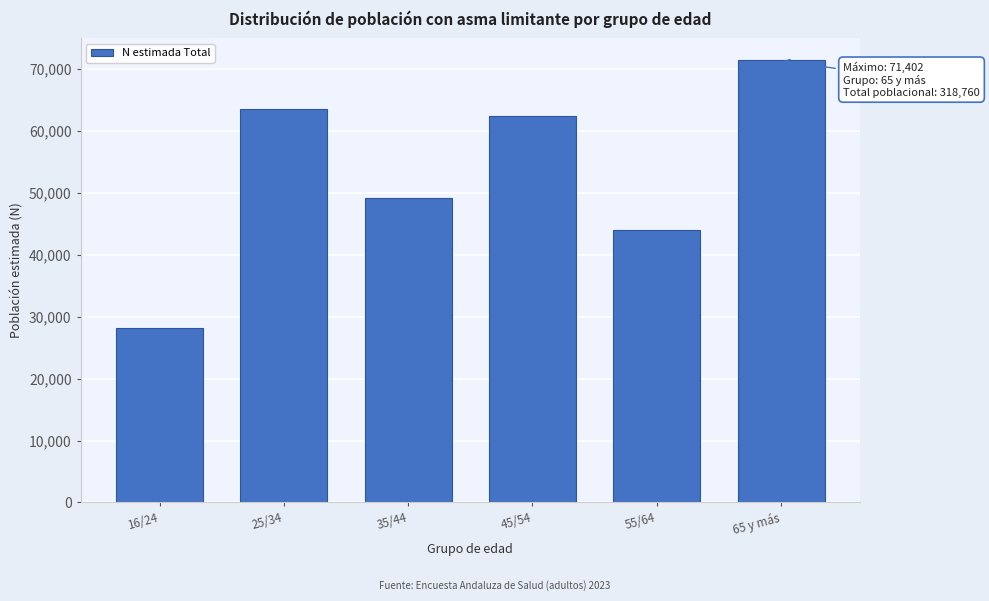

Reading left to right, what are all the values shown in this chart?

28172	63562	49104	62490	44030	71402